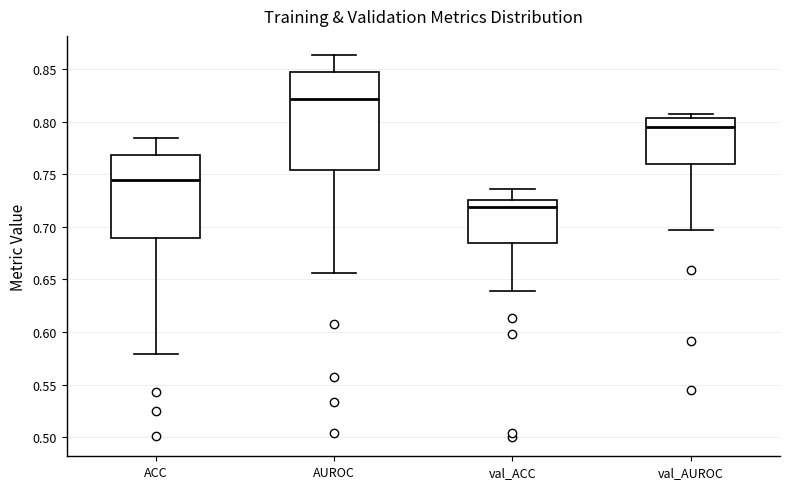

Which box has the lowest median line?

val_ACC